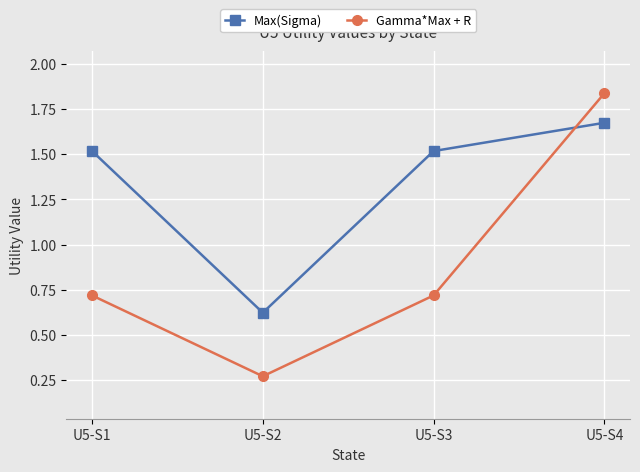

Between which two adjacent categories do Gamma*Max + R and Max(Sigma) first intersect?

U5-S3 and U5-S4